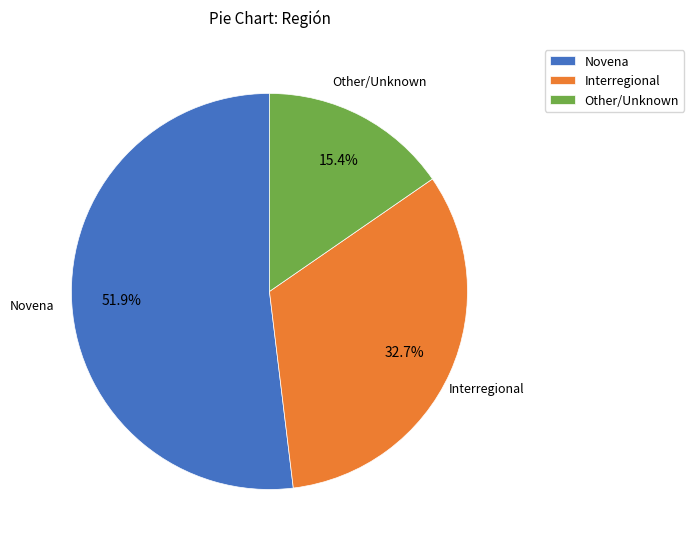

What is the majority slice?

Novena